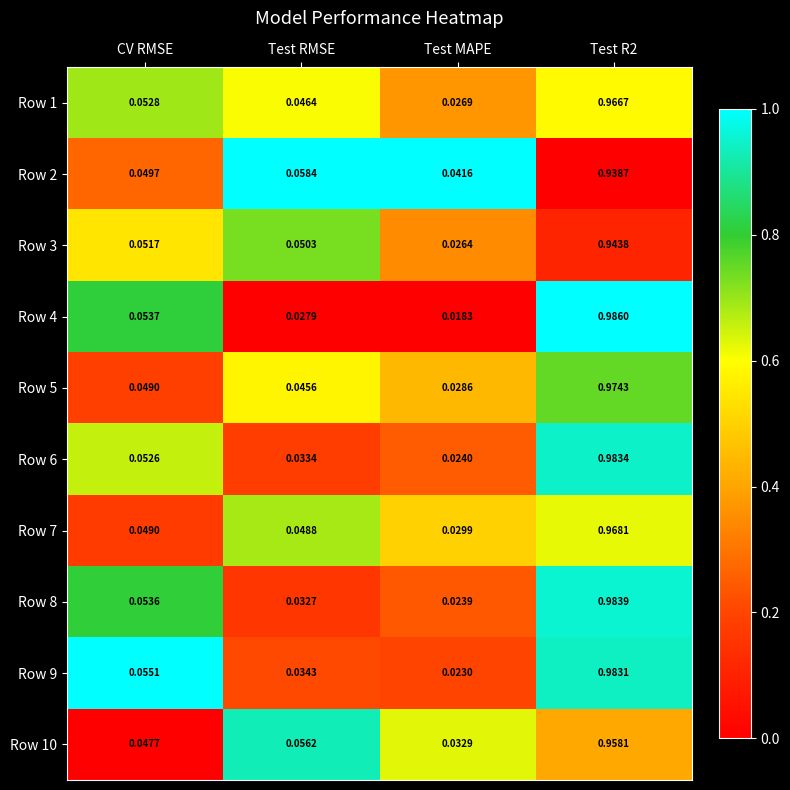

At which label is Row 10 closest to 0?

Test MAPE